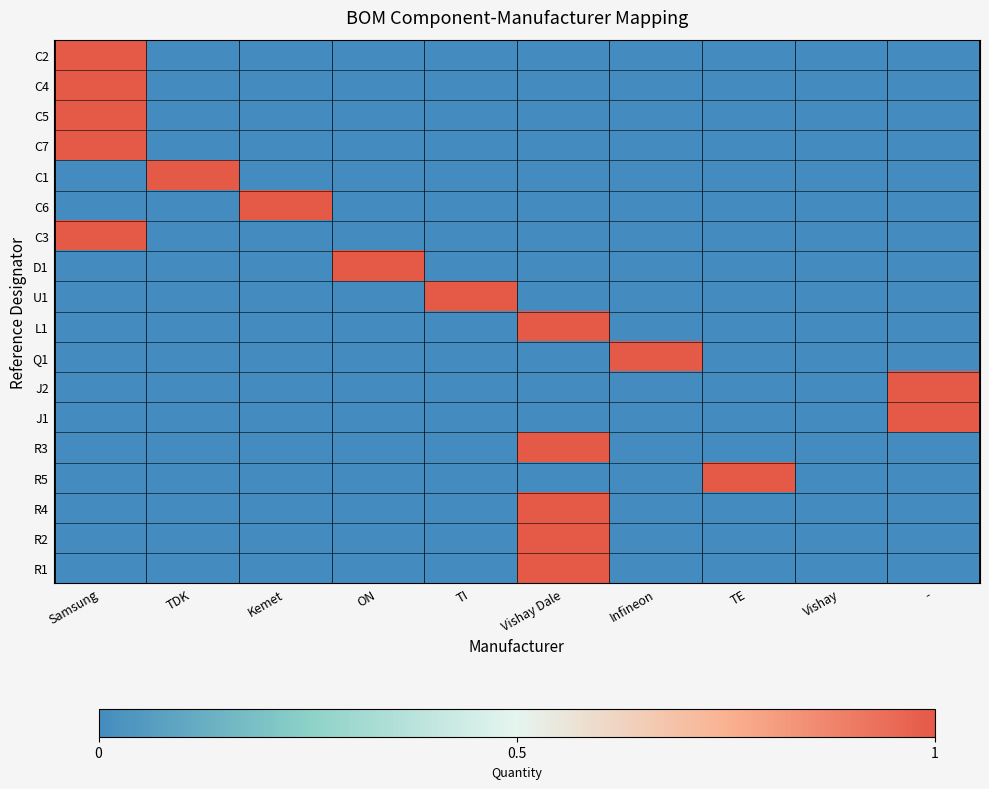

Which series changed the most between Samsung and TI?

C2